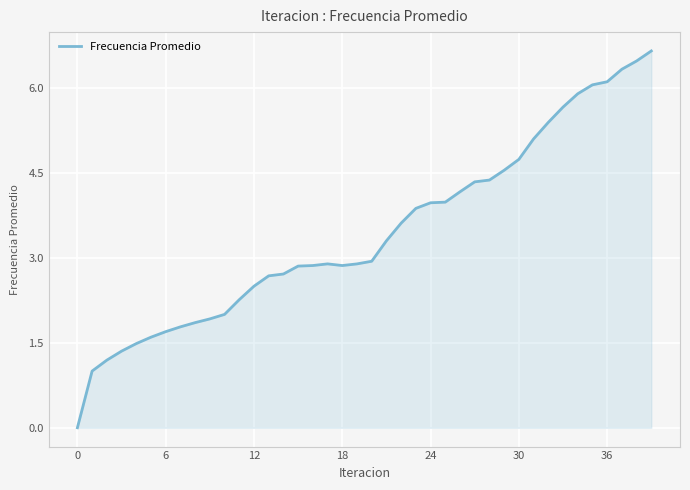

What is the maximum value shown in the chart?

6.6